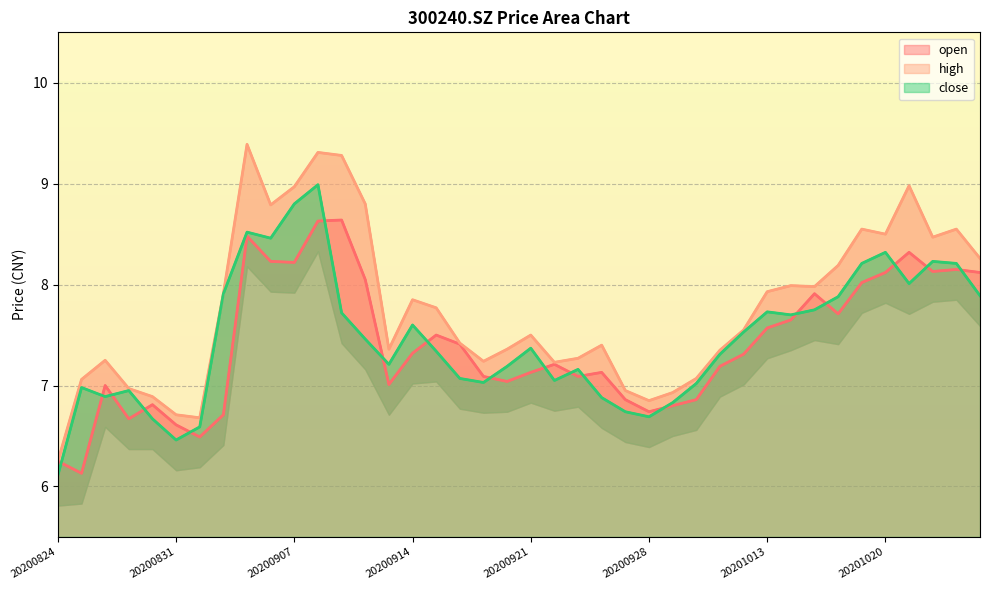

What is the value of the close point at the 32nd from the left?

7.7